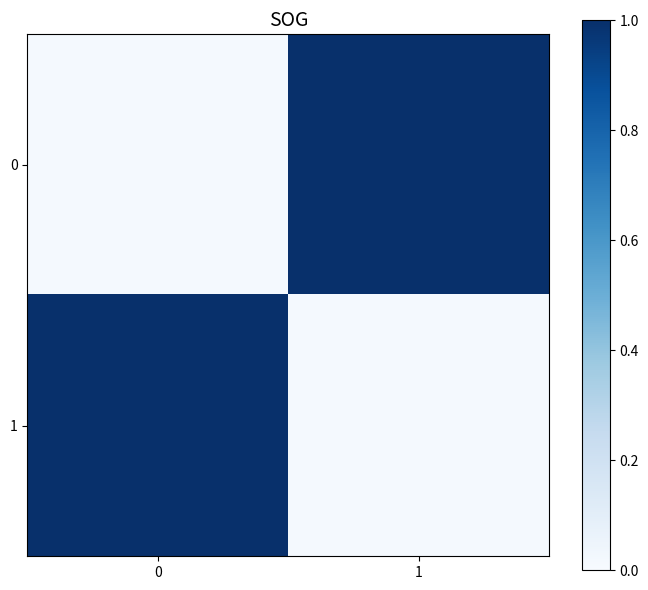

List the series in order of their peak value, highest first.

0, 1